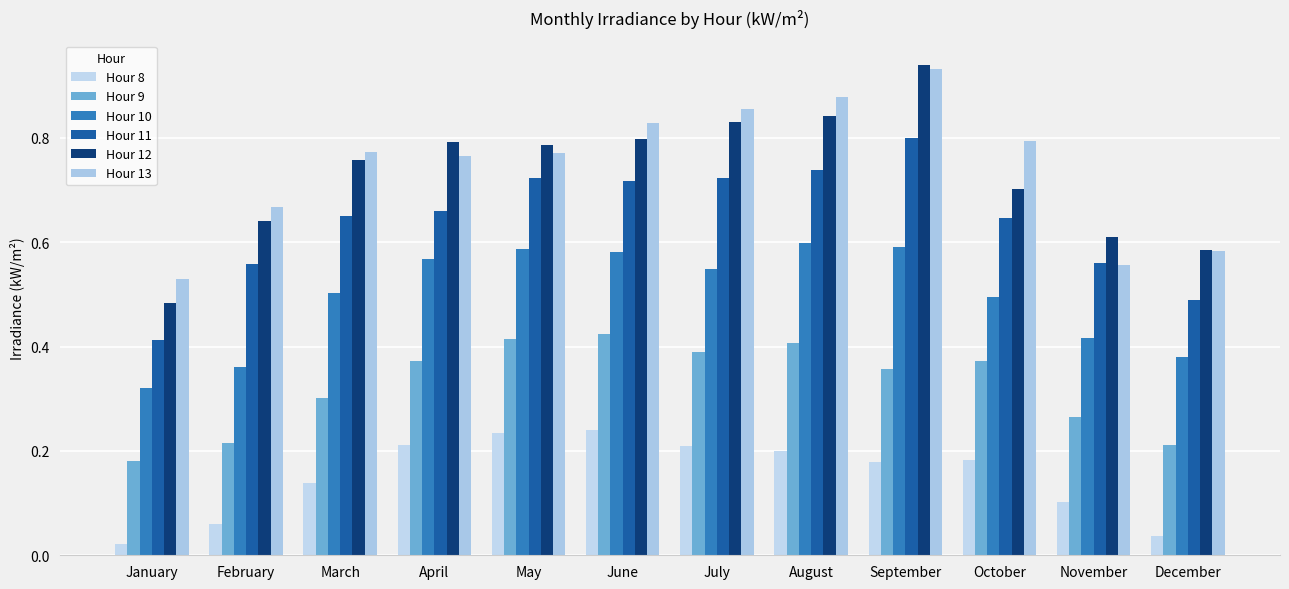

Reading left to right, what are all the values shown in this chart?

Hour 8: January=0.0	February=0.1	March=0.1	April=0.2	May=0.2	June=0.2	July=0.2	August=0.2	September=0.2	October=0.2	November=0.1	December=0.0
Hour 9: January=0.2	February=0.2	March=0.3	April=0.4	May=0.4	June=0.4	July=0.4	August=0.4	September=0.4	October=0.4	November=0.3	December=0.2
Hour 10: January=0.3	February=0.4	March=0.5	April=0.6	May=0.6	June=0.6	July=0.5	August=0.6	September=0.6	October=0.5	November=0.4	December=0.4
Hour 11: January=0.4	February=0.6	March=0.7	April=0.7	May=0.7	June=0.7	July=0.7	August=0.7	September=0.8	October=0.6	November=0.6	December=0.5
Hour 12: January=0.5	February=0.6	March=0.8	April=0.8	May=0.8	June=0.8	July=0.8	August=0.8	September=0.9	October=0.7	November=0.6	December=0.6
Hour 13: January=0.5	February=0.7	March=0.8	April=0.8	May=0.8	June=0.8	July=0.9	August=0.9	September=0.9	October=0.8	November=0.6	December=0.6